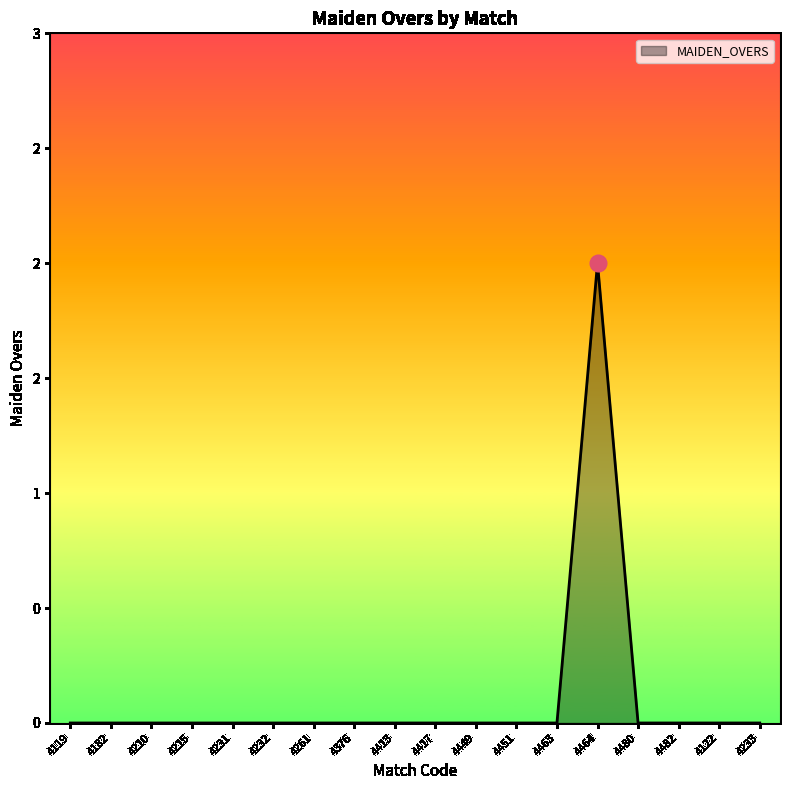

At which label is the value closest to 1?

4119